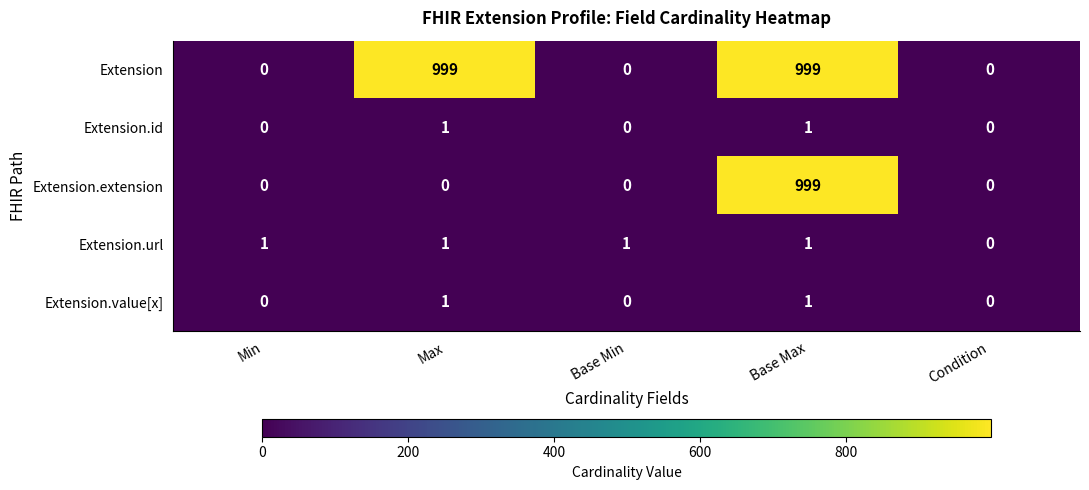

Reading right to left, transcribe all the data shown in this chart.

Extension: 0	999	0	999	0
Extension.id: 0	1	0	1	0
Extension.extension: 0	999	0	0	0
Extension.url: 0	1	1	1	1
Extension.value[x]: 0	1	0	1	0